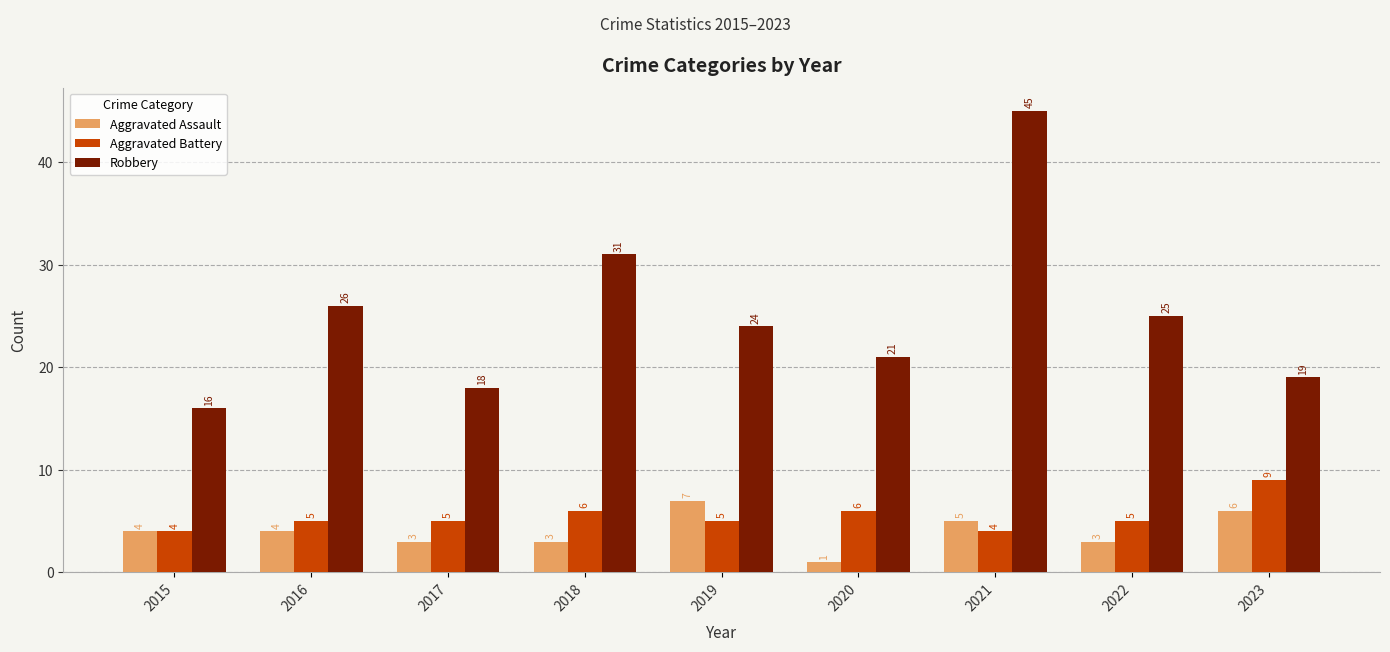

Which category has the lowest value across all series?

2020